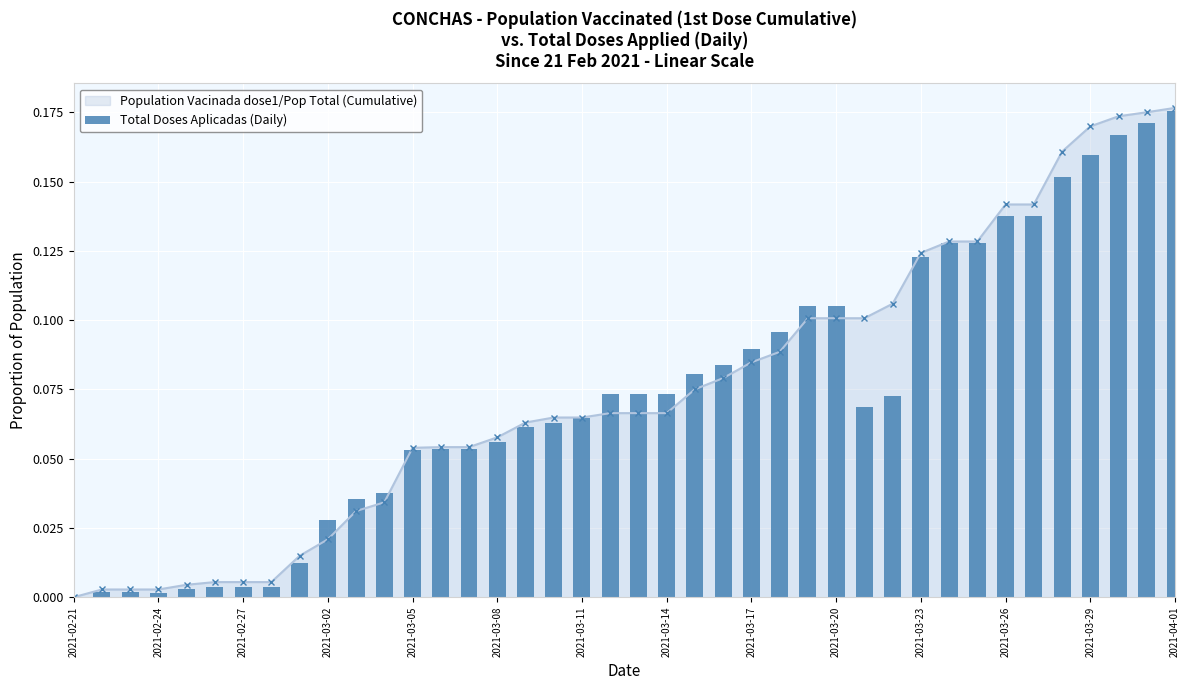

Reading right to left, list all the values displayed in this chart.

0.2	0.2	0.2	0.2	0.2	0.1	0.1	0.1	0.1	0.1	0.1	0.1	0.1	0.1	0.1	0.1	0.1	0.1	0.1	0.1	0.1	0.1	0.1	0.1	0.1	0.1	0.1	0.1	0.0	0.0	0.0	0.0	0.0	0.0	0.0	0.0	0.0	0.0	0.0	0.0